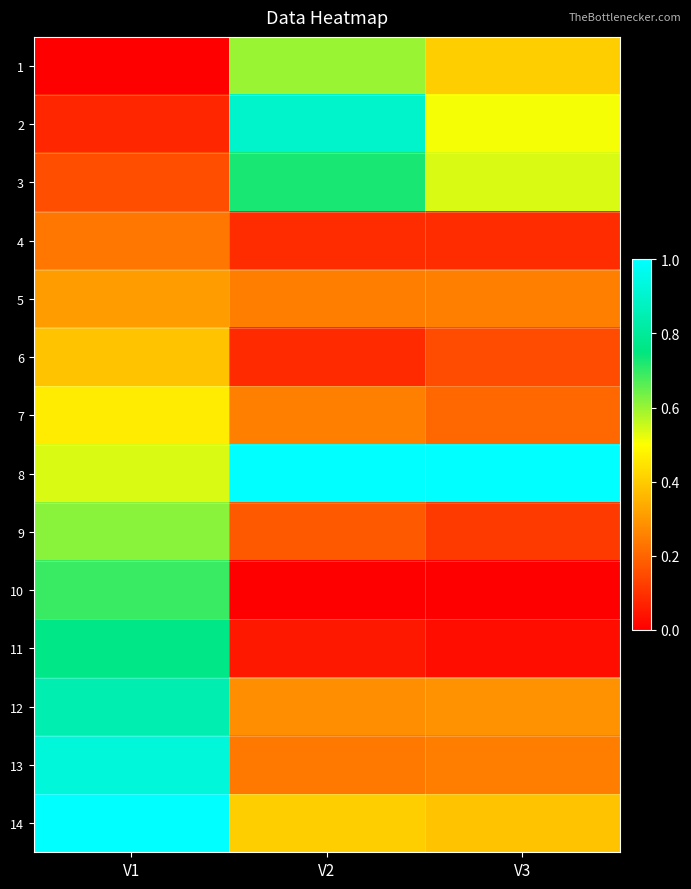

List the series in order of their peak value, lowest first.

4, 5, 6, 7, 1, 9, 10, 3, 11, 12, 2, 13, 14, 8